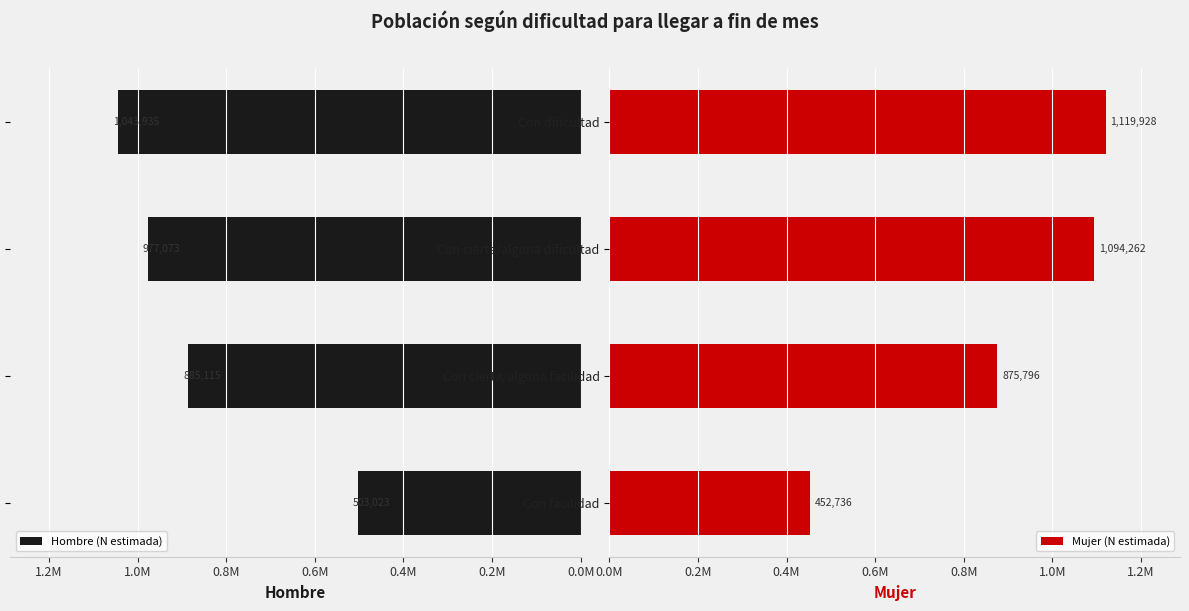

Which series has the largest total across all categories?

Mujer (N estimada)